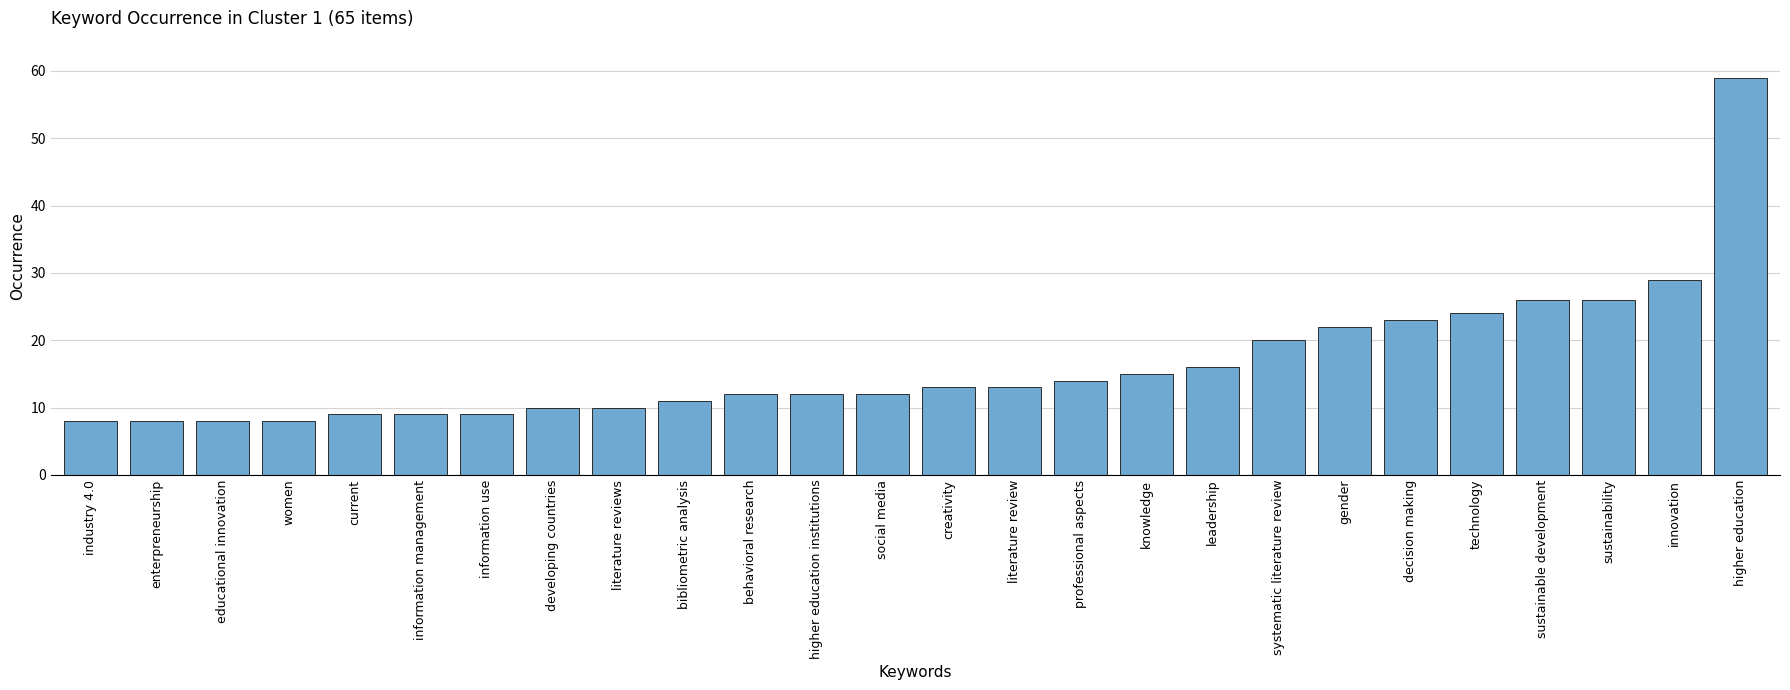

Which has a higher value, gender or technology?

technology